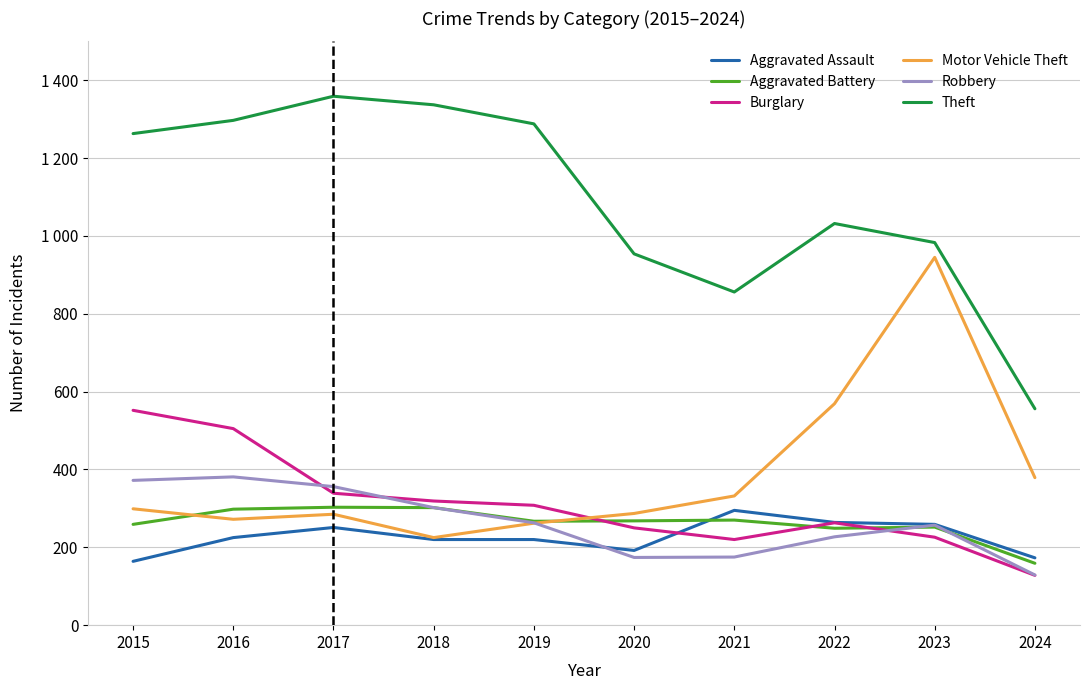

At 2017, list the series in order from smallest to largest.

Aggravated Assault, Motor Vehicle Theft, Aggravated Battery, Burglary, Robbery, Theft